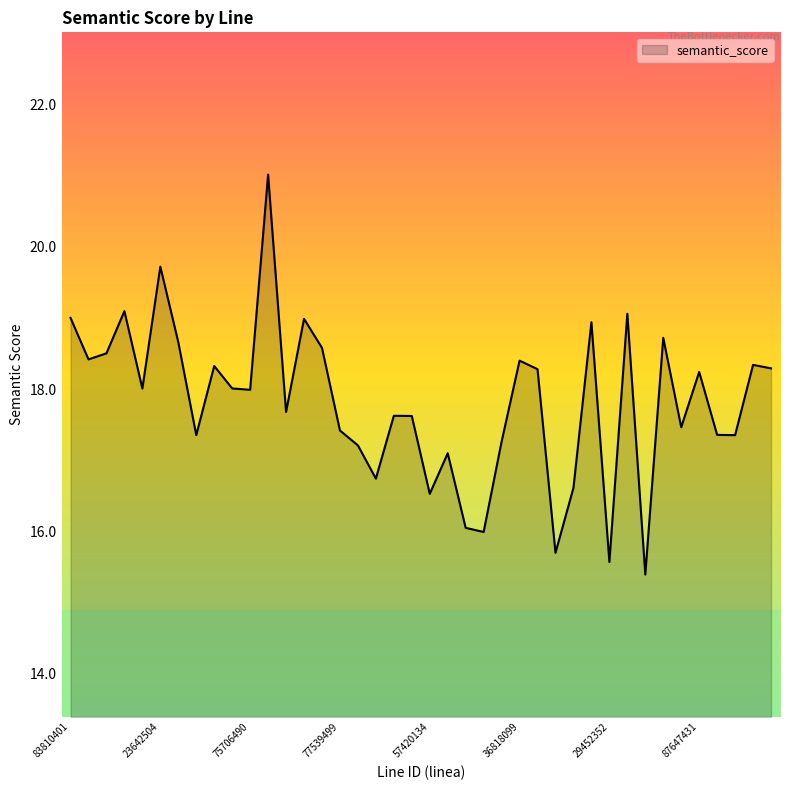

What is the maximum value shown in the chart?

21.0